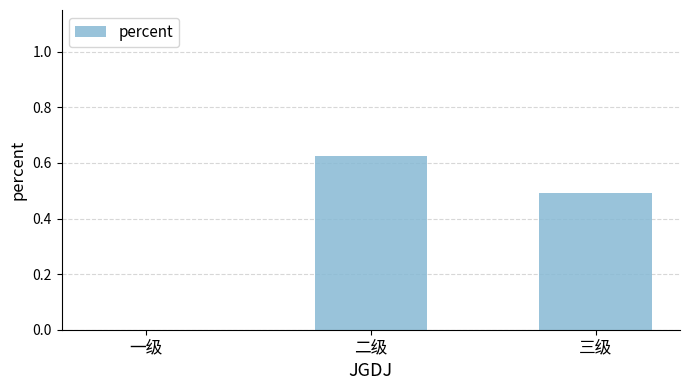

The value at 三级 is 0.5. True or false?

True